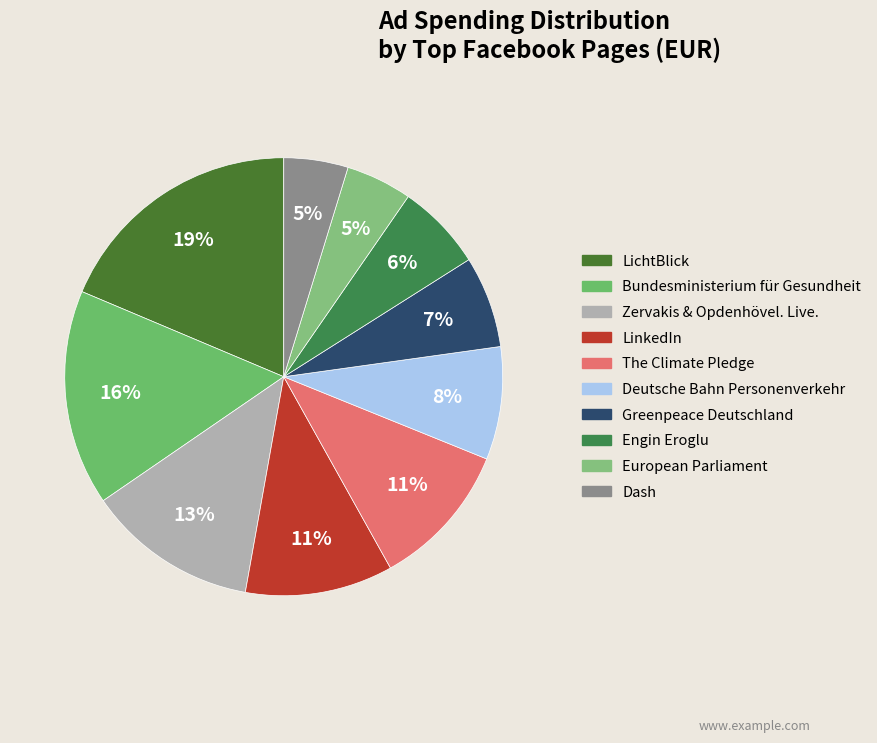

Count the number of slices in the pie.

10